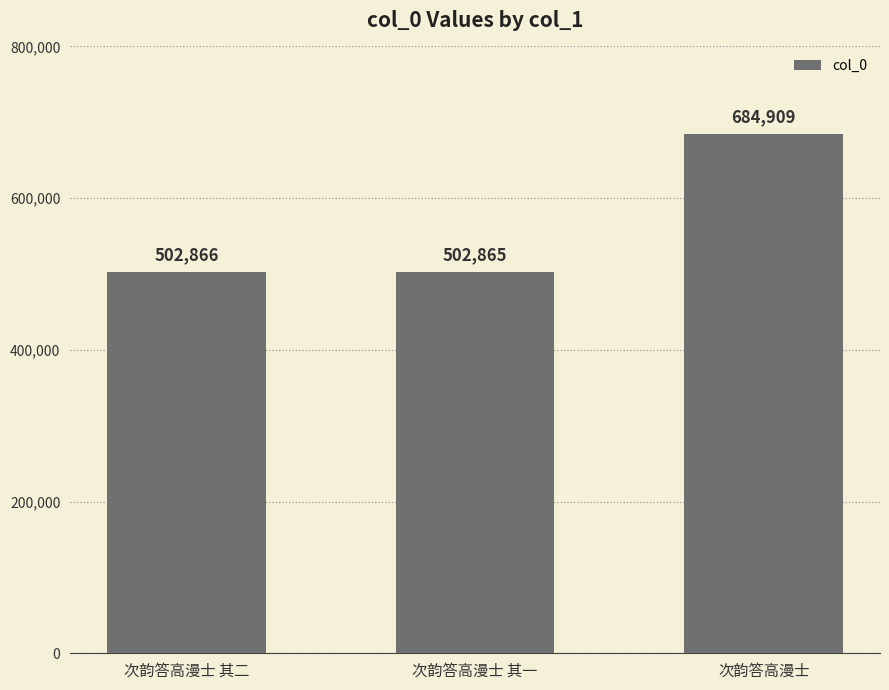

True or false: the data shows 684909 at 次韵答高漫士.

True